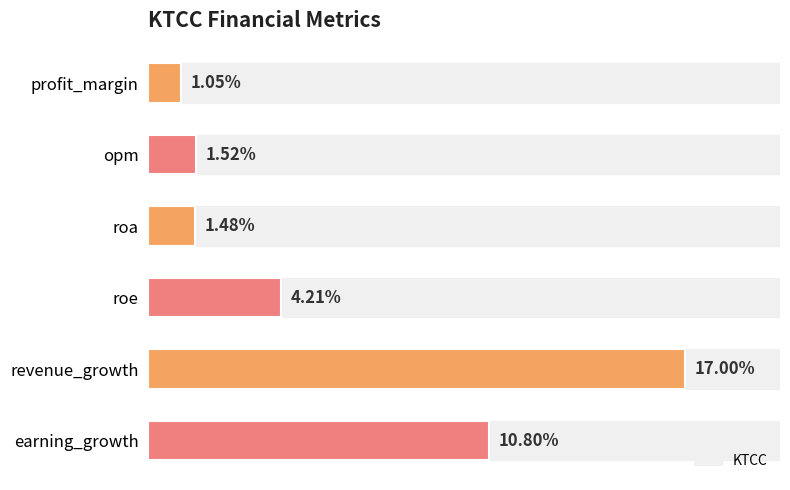

What is the average value?

6.0